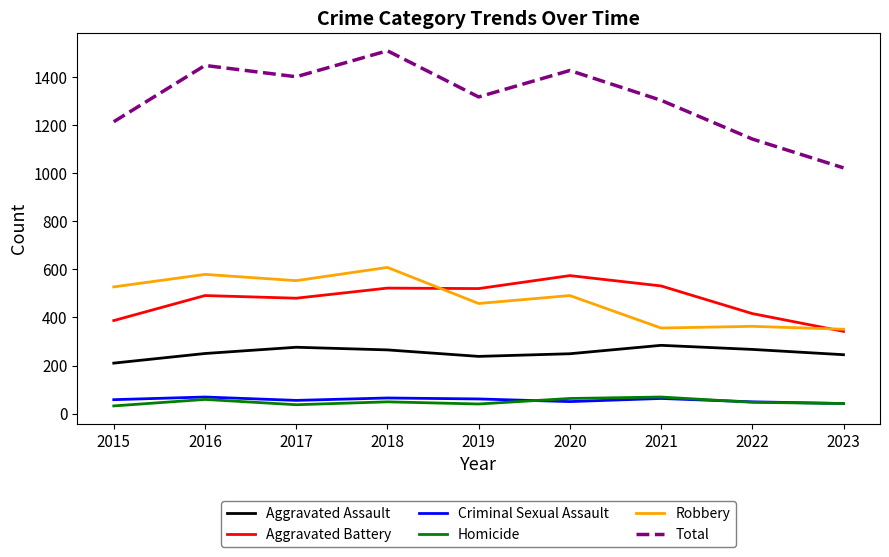

True or false: Aggravated Assault and Robbery intersect in this chart.

False